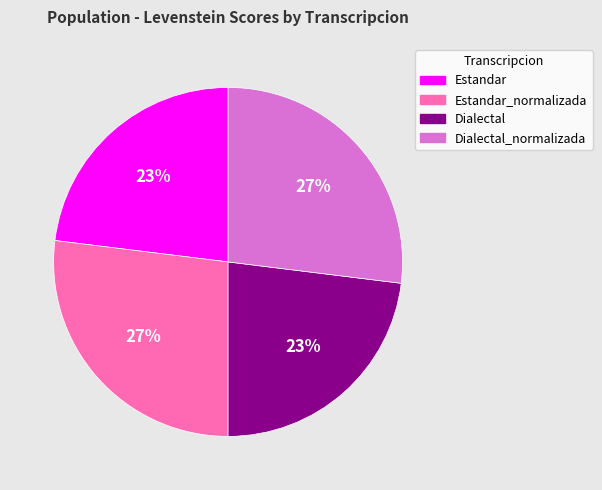

How many slices are in this pie chart?

4